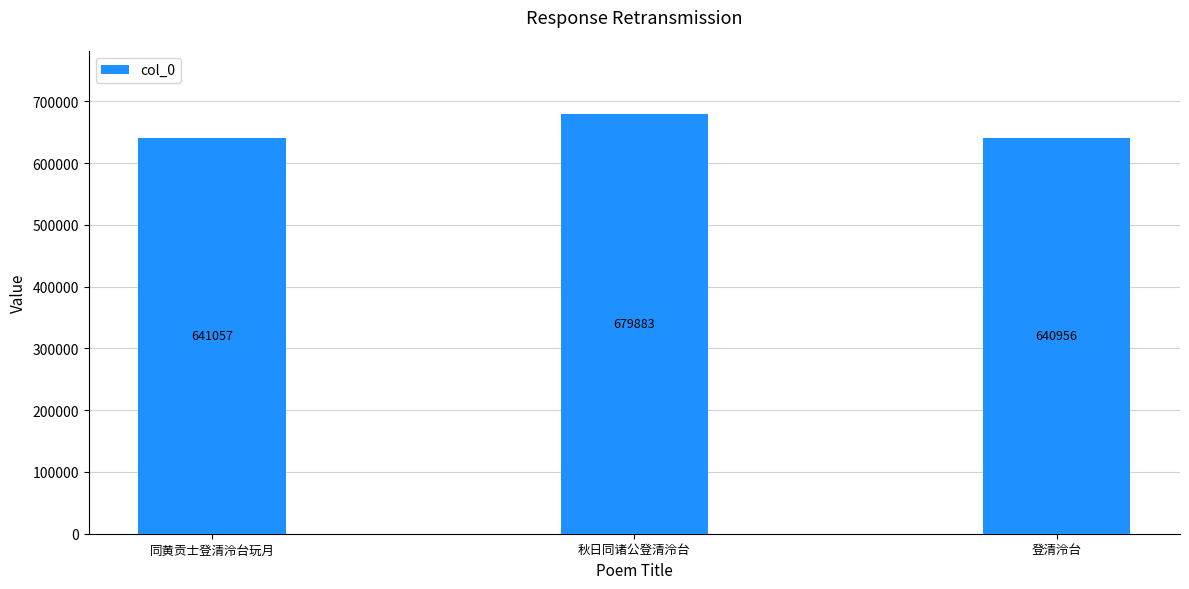

What position from the left is 登清泠台?

3